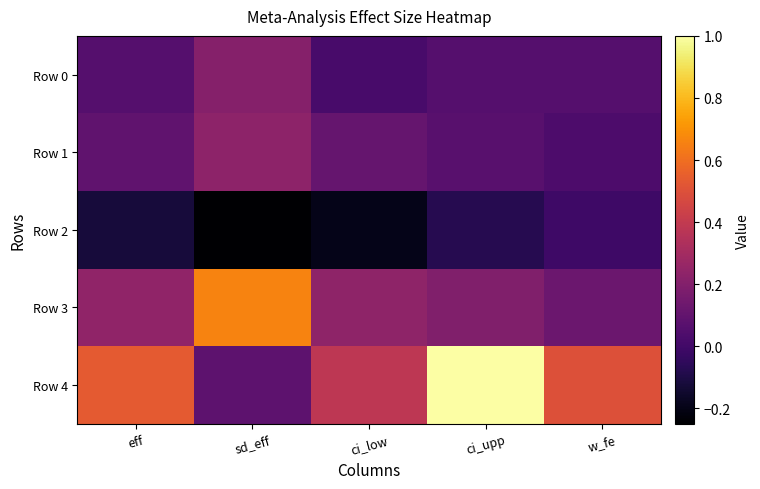

Reading left to right, list all the values displayed in this chart.

Row 0: eff=0.1	sd_eff=0.2	ci_low=0.0	ci_upp=0.1	w_fe=0.1
Row 1: eff=0.1	sd_eff=0.2	ci_low=0.1	ci_upp=0.1	w_fe=0.0
Row 2: eff=-0.1	sd_eff=-0.2	ci_low=-0.2	ci_upp=-0.1	w_fe=-0.0
Row 3: eff=0.2	sd_eff=0.7	ci_low=0.2	ci_upp=0.2	w_fe=0.1
Row 4: eff=0.5	sd_eff=0.1	ci_low=0.4	ci_upp=1.0	w_fe=0.5